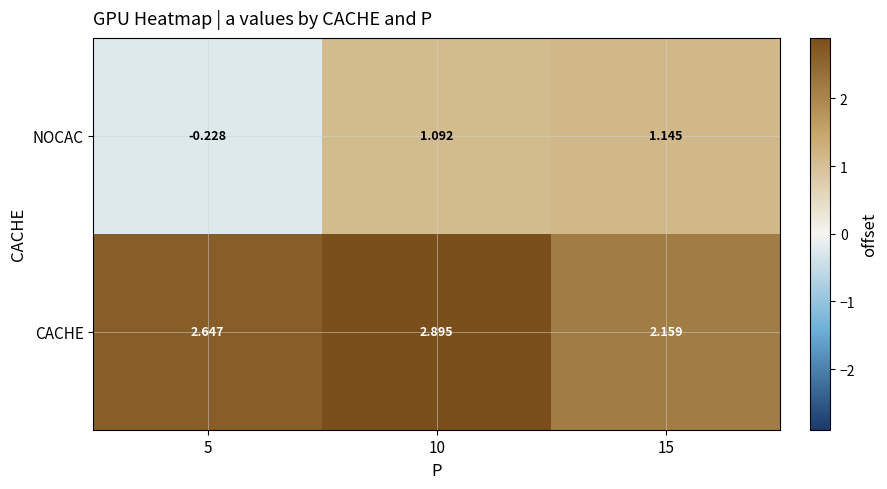

List the series in order of their overall mean, lowest first.

NOCAC, CACHE